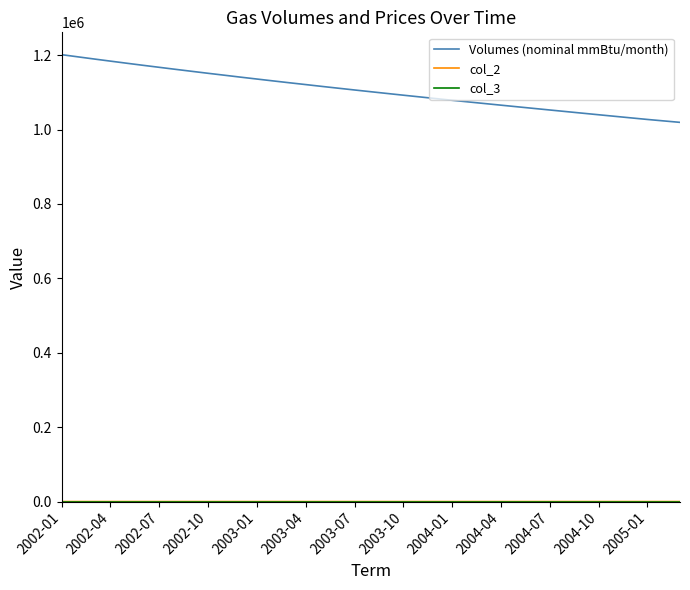

Which series has the largest total across all categories?

Volumes (nominal mmBtu/month)